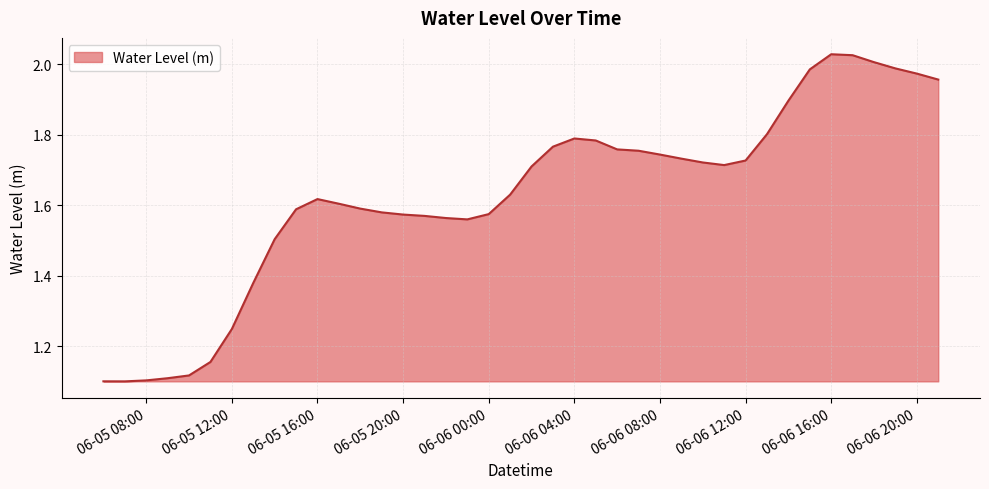

What is the difference between the maximum and minimum values?

0.9